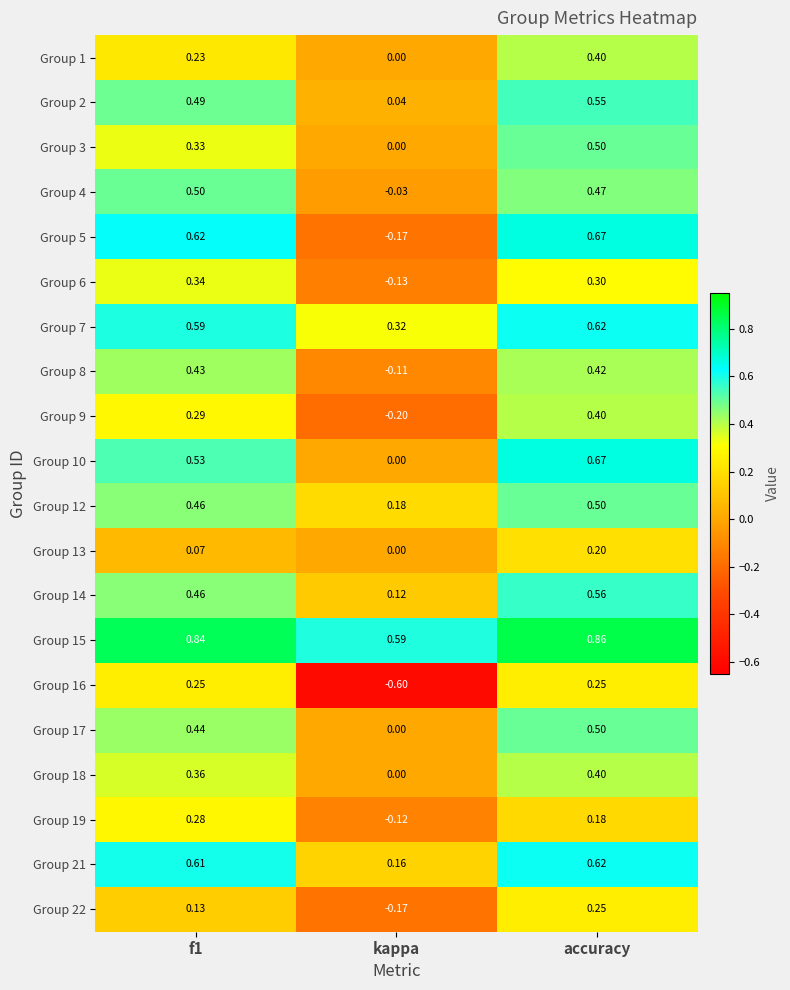

Which series has the largest total across all categories?

Group 15